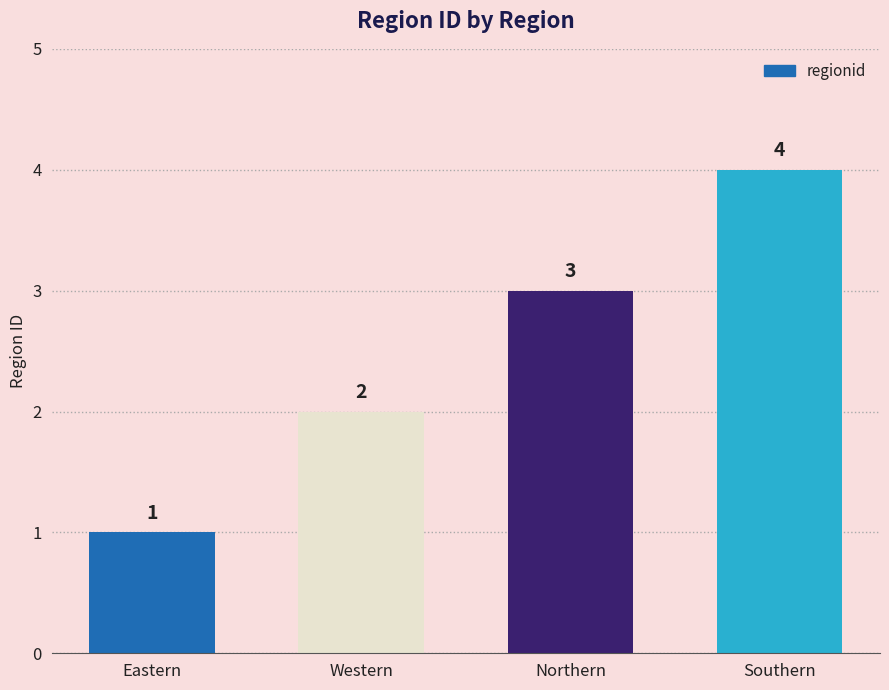

Reading left to right, transcribe all the data shown in this chart.

1	2	3	4